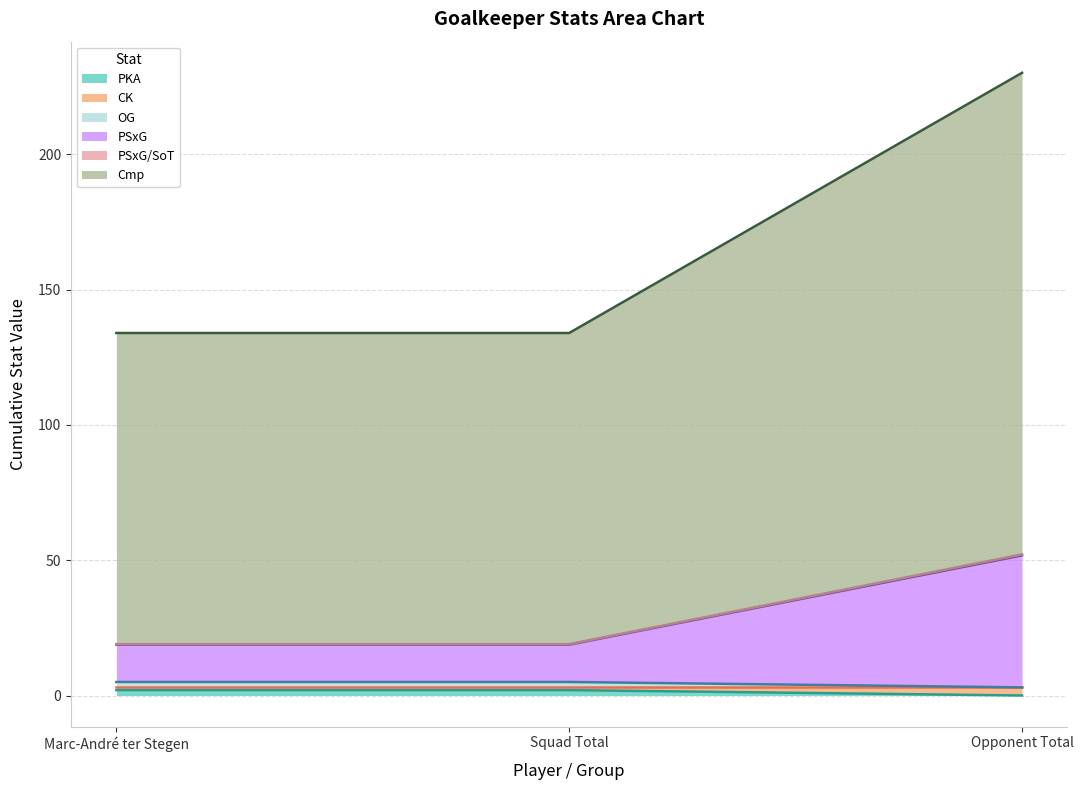

Which has a higher value, Opponent Total or Marc-André ter Stegen?

Opponent Total